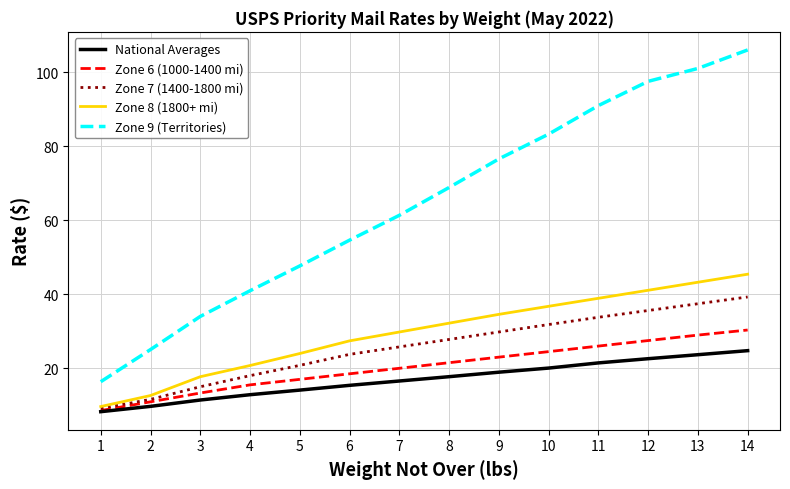

True or false: Zone 9 (Territories) and National Averages intersect in this chart.

False